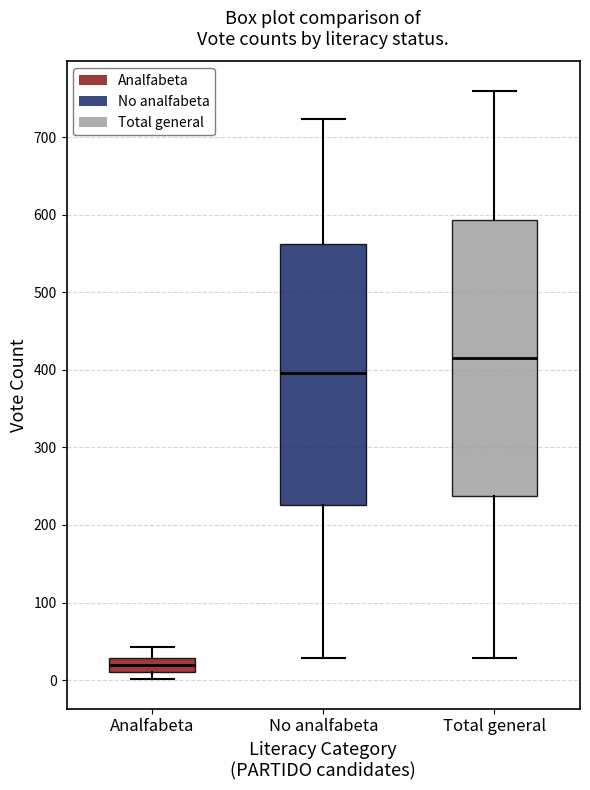

Which box's median line is the lowest?

Analfabeta